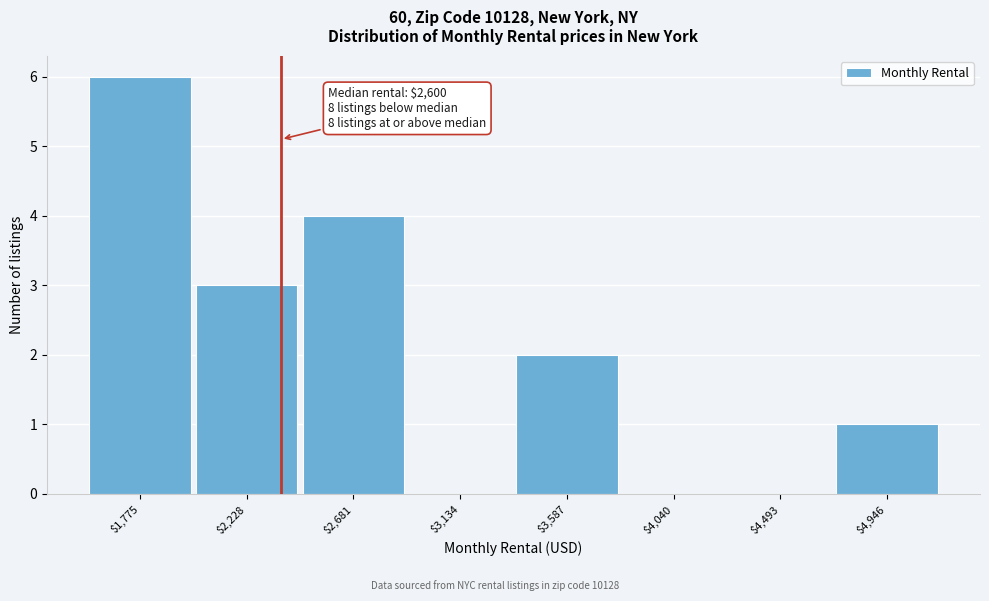

Which label corresponds to the largest value in the chart?

$1,775